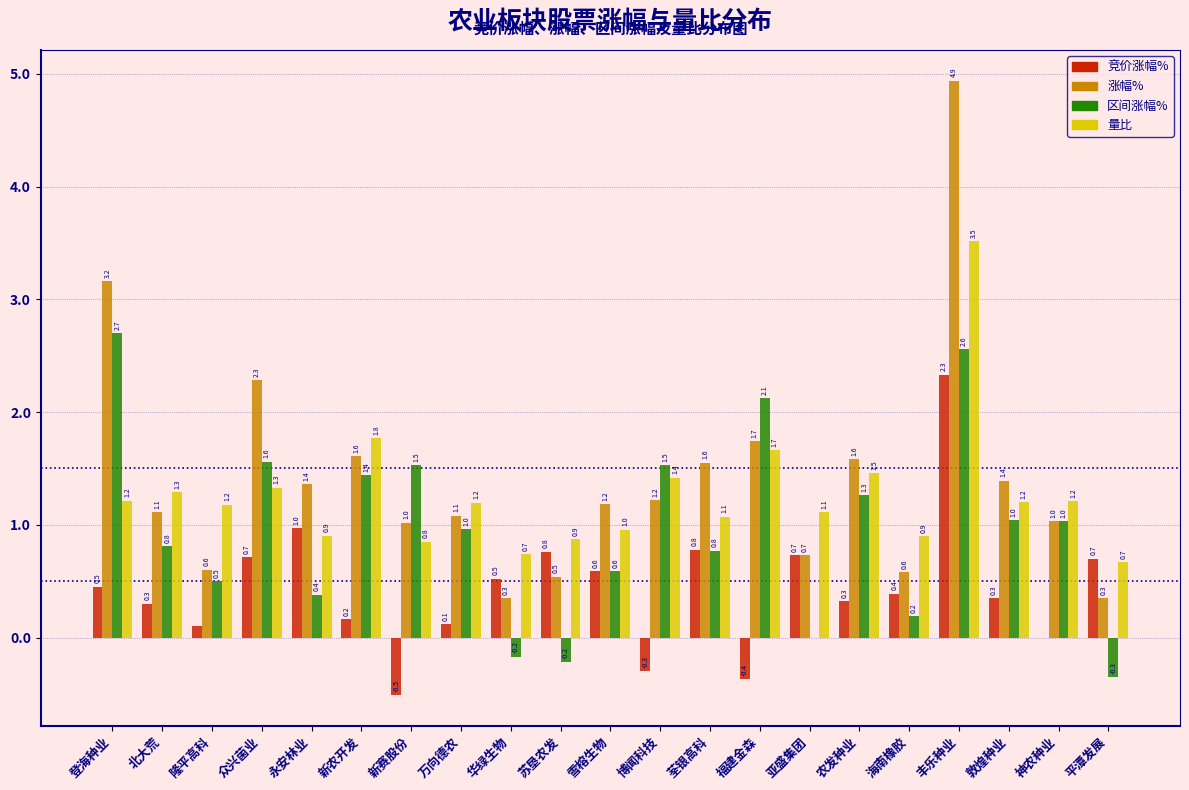

At which label does 涨幅% first exceed 1?

登海种业